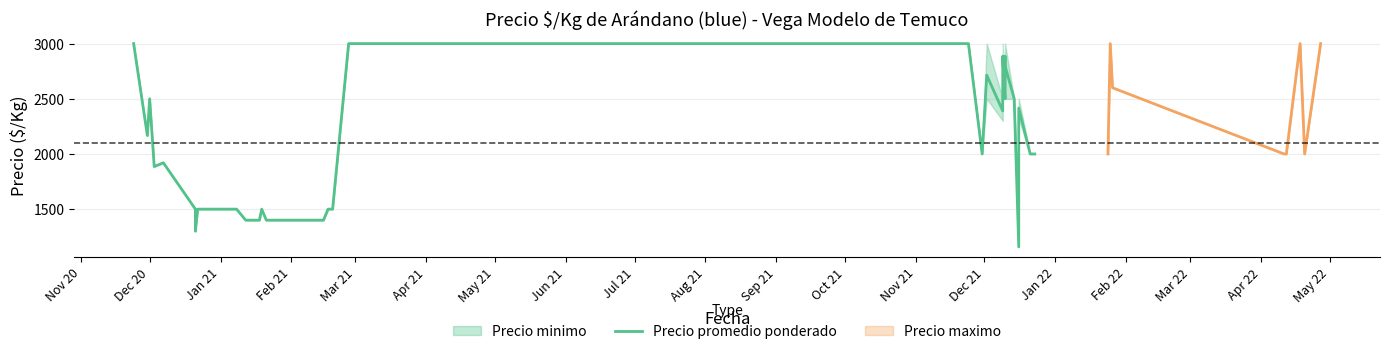

What is the minimum value for Precio maximo?

2000